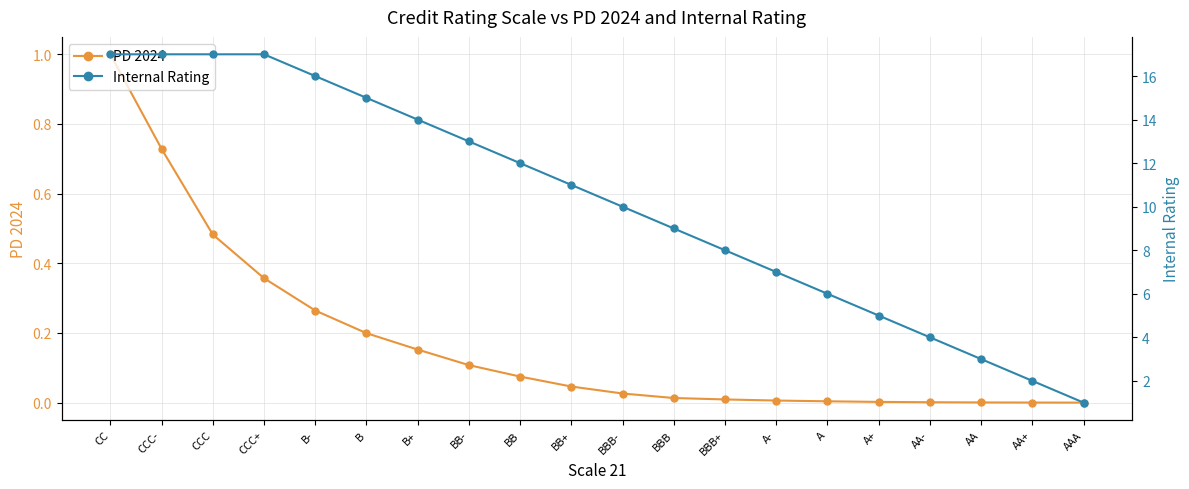

Rank the categories by PD 2024 value from highest to lowest.

CC, CCC-, CCC, CCC+, B-, B, B+, BB-, BB, BB+, BBB-, BBB, BBB+, A-, A, A+, AA-, AA, AA+, AAA